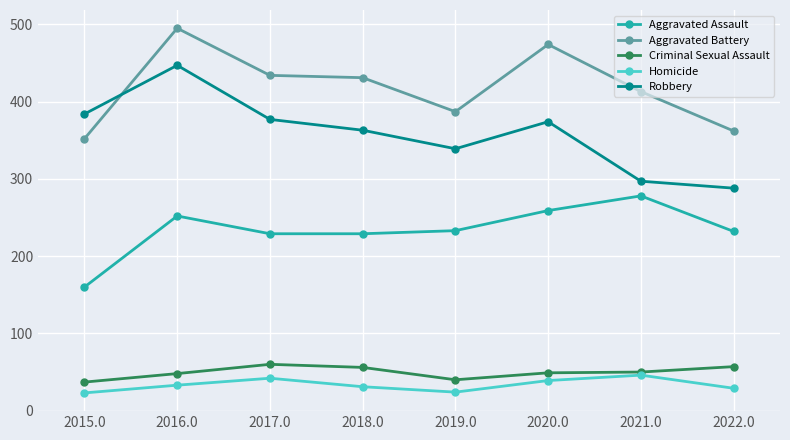

Is it true that Aggravated Battery equals 214 at 2019.0?

False